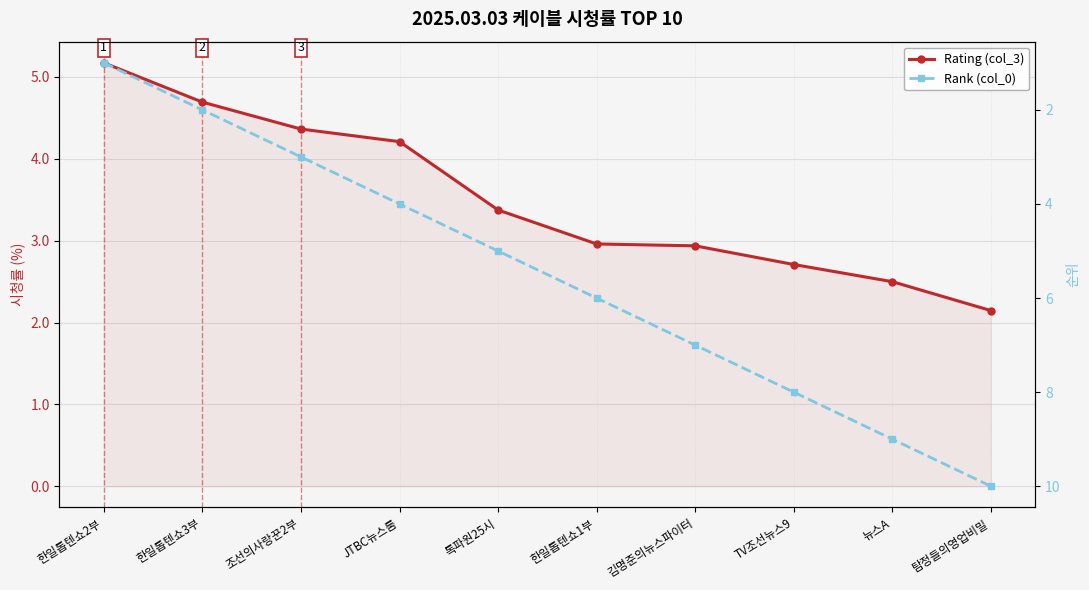

What is the average value of the Rating (col_3) series?

3.5